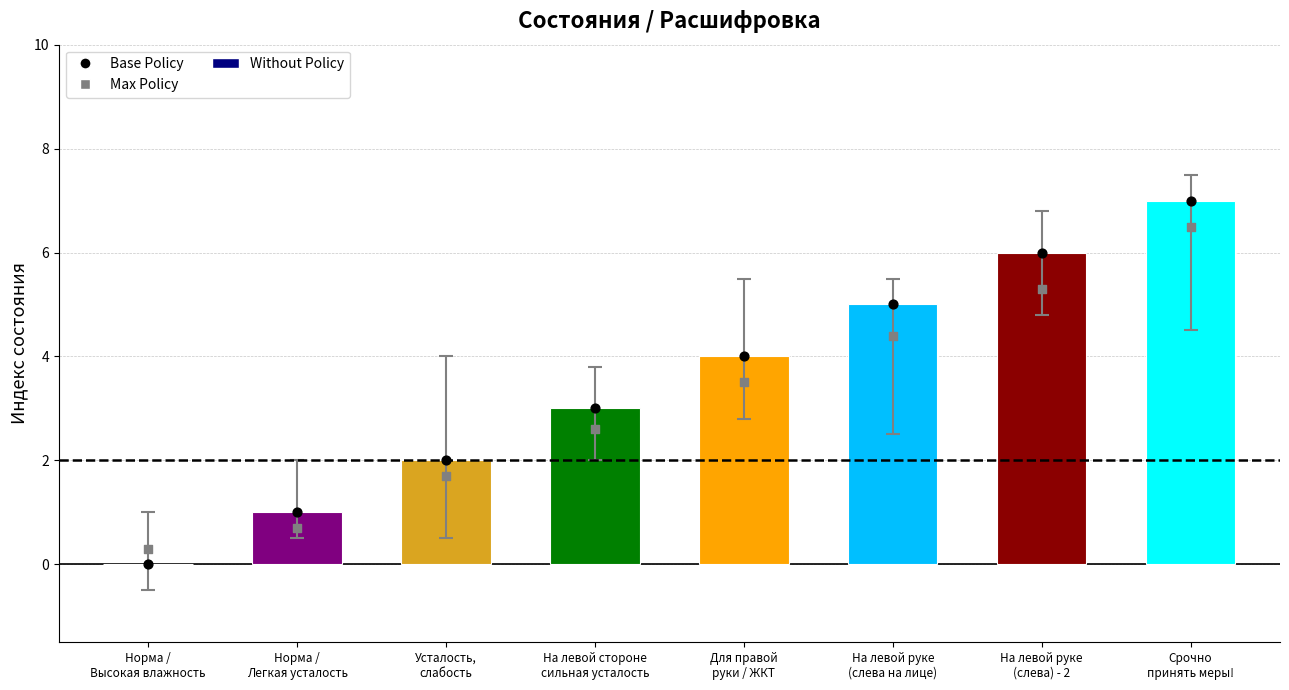

Which series has the widest spread of Y values?

Without Policy